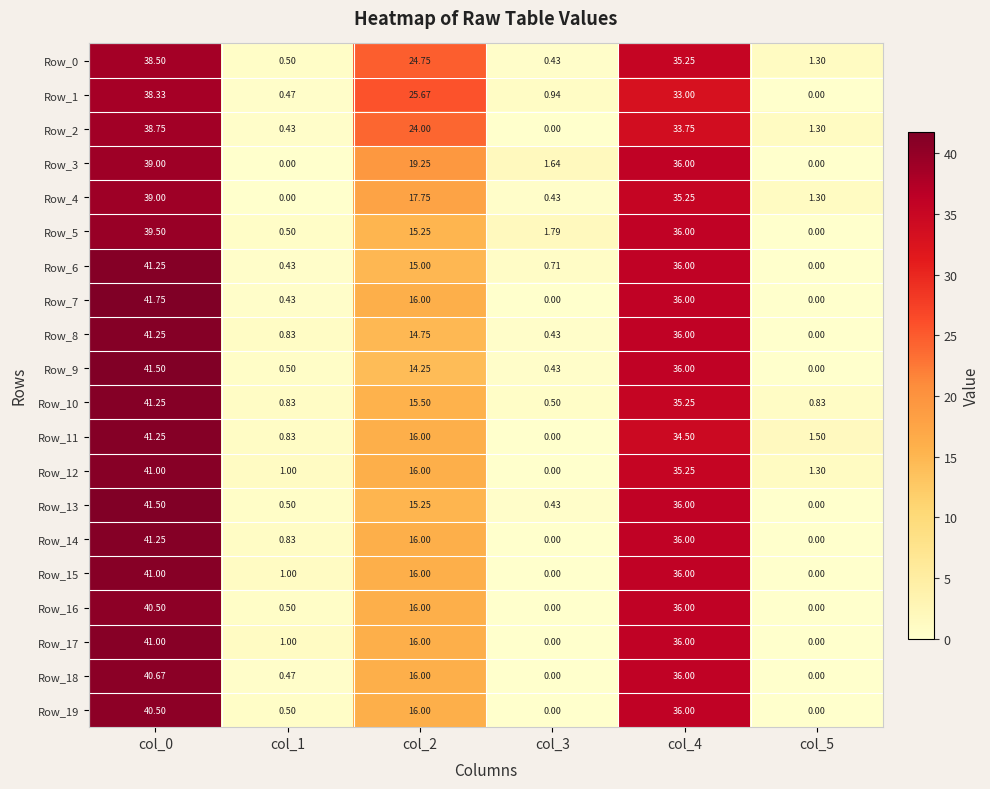

How many values in the Row_10 series are below 15?

3